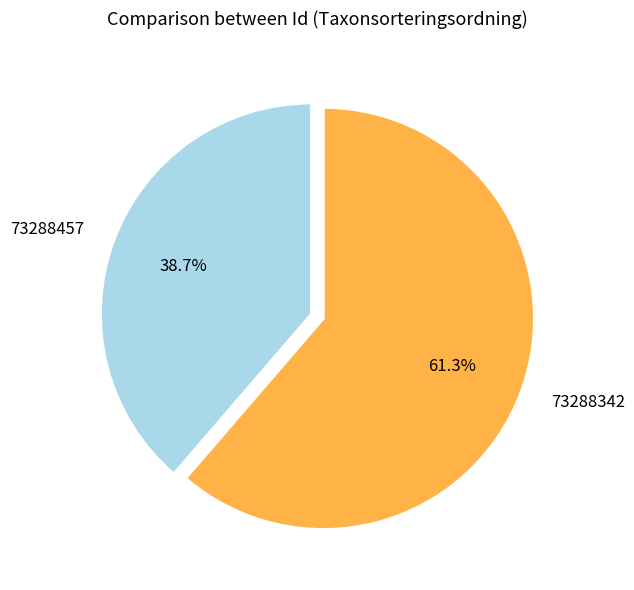

Count the number of slices in the pie.

2